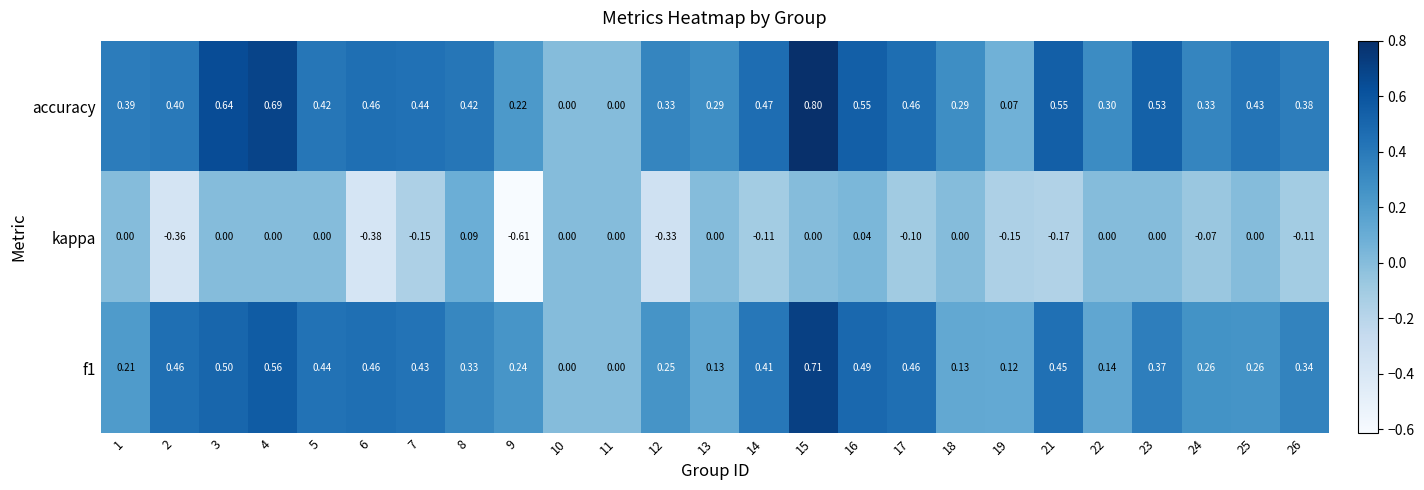

Which series has the largest total across all categories?

accuracy